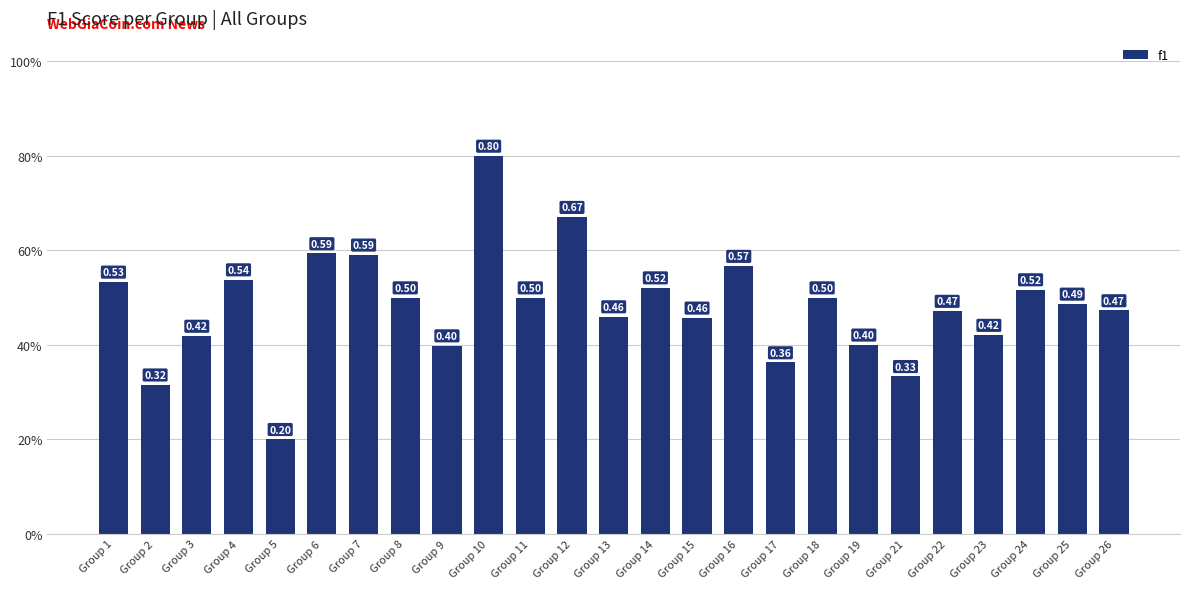

Count the values in the range 0 to 1.

25